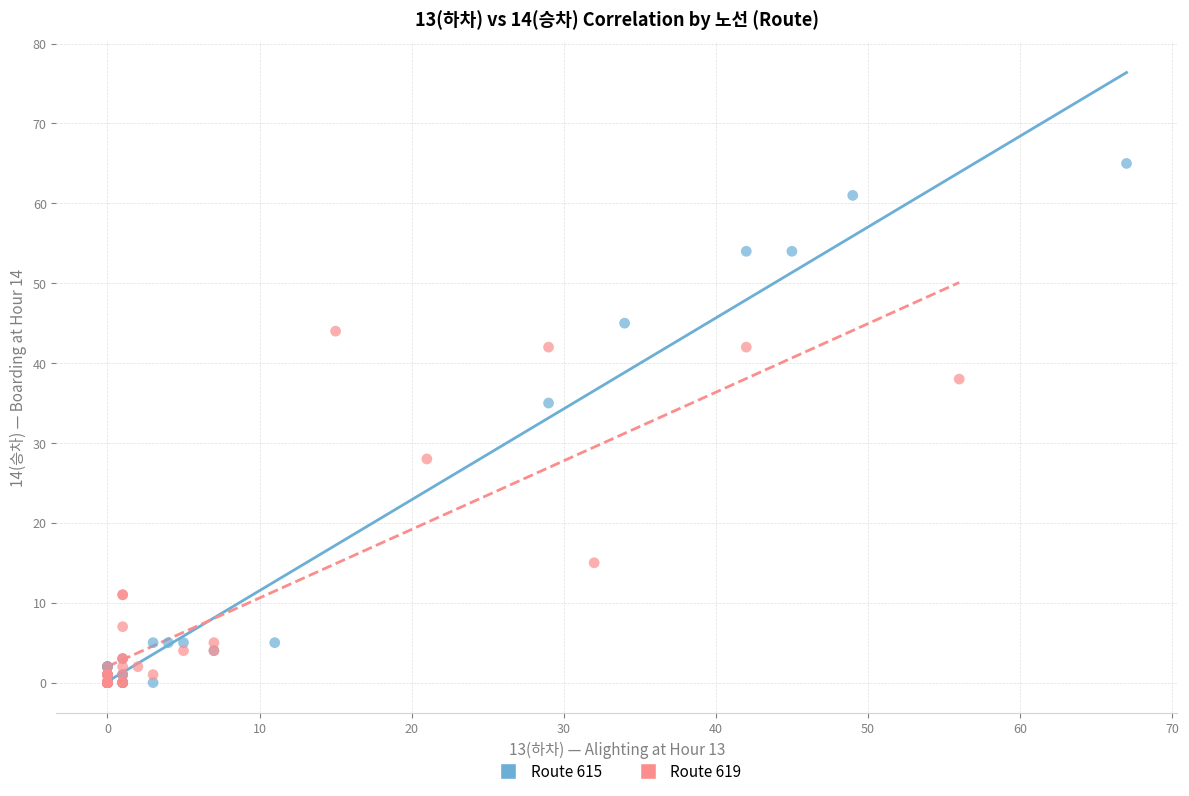

Which series has the largest Y range (max minus min)?

Route 615